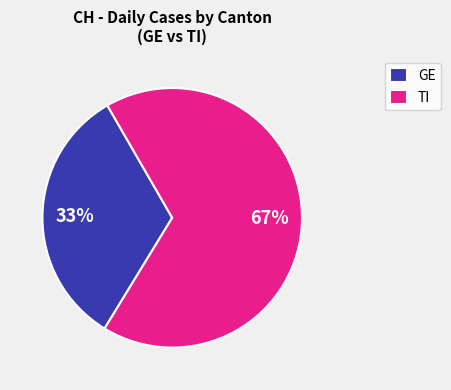

The GE slice represents 23% of the pie. True or false?

False